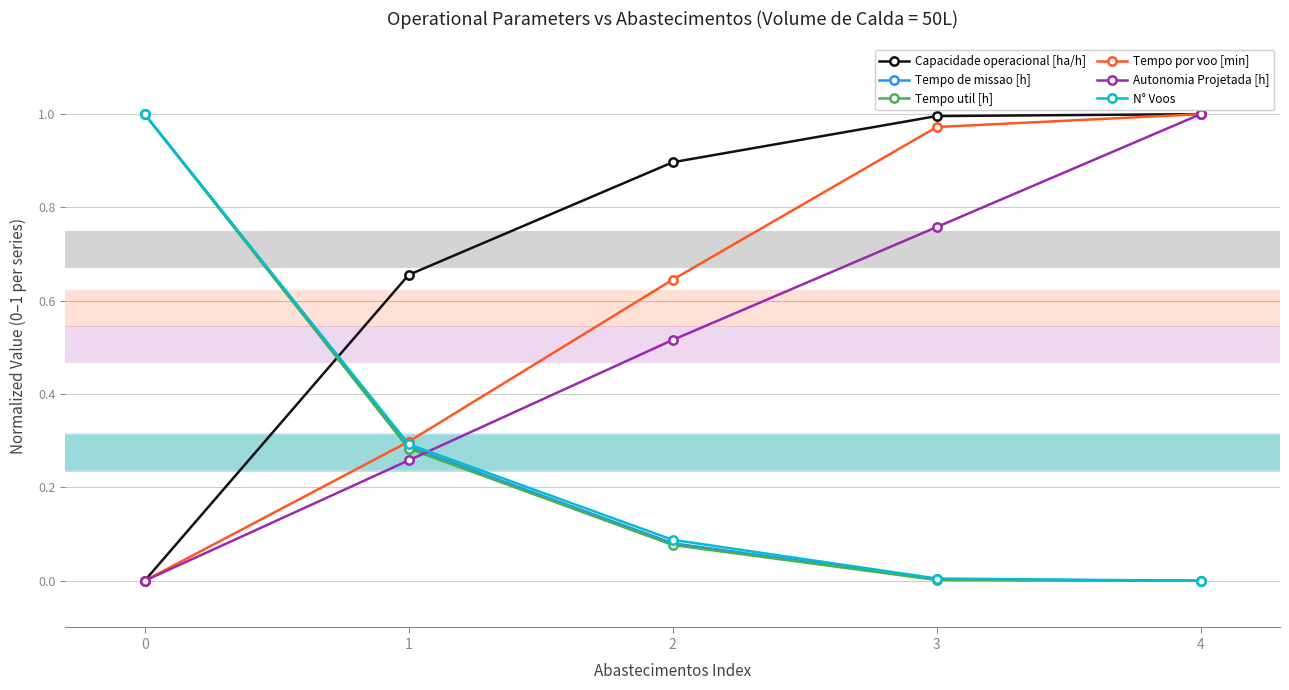

True or false: Tempo por voo [min] has more than 2 points higher than both neighbors.

False